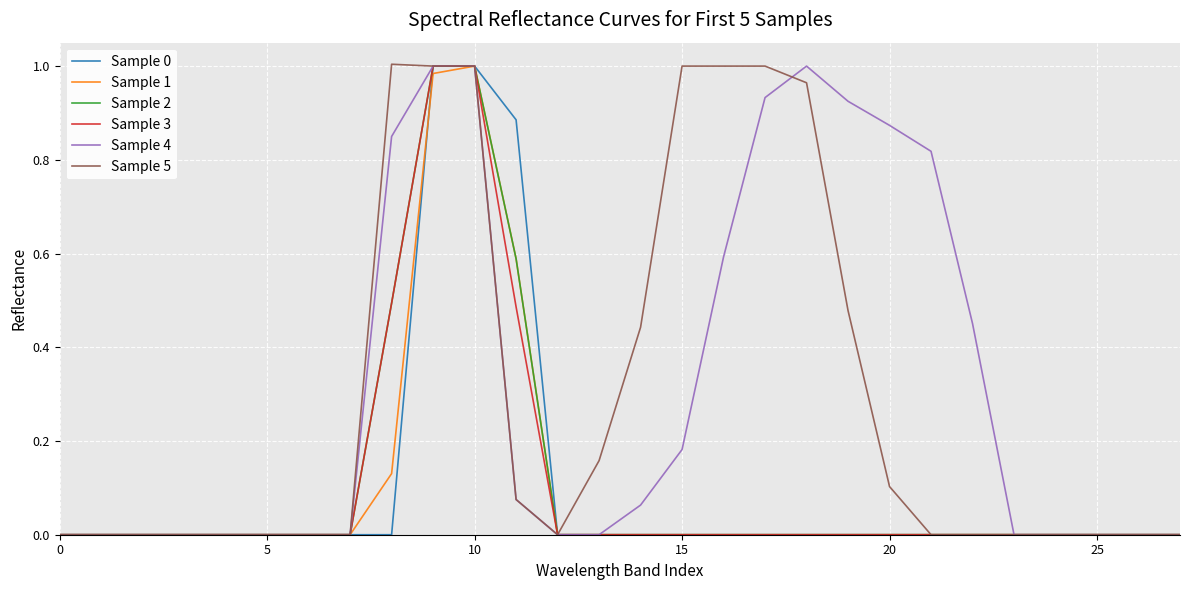

At which category is the sum across all series the highest?

10